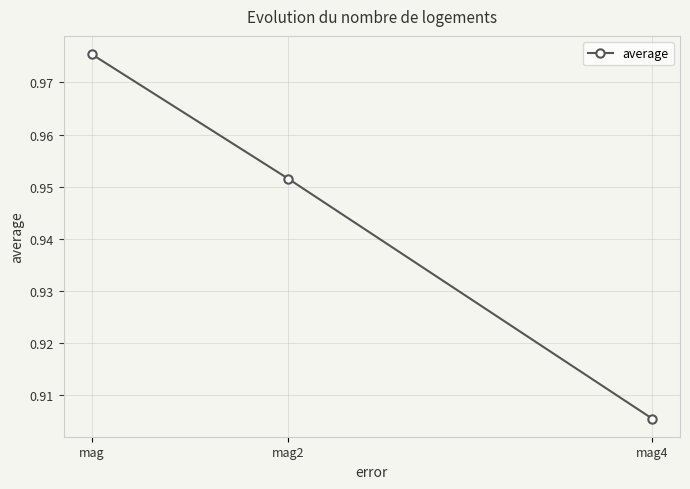

Which has a higher value, mag4 or mag?

mag